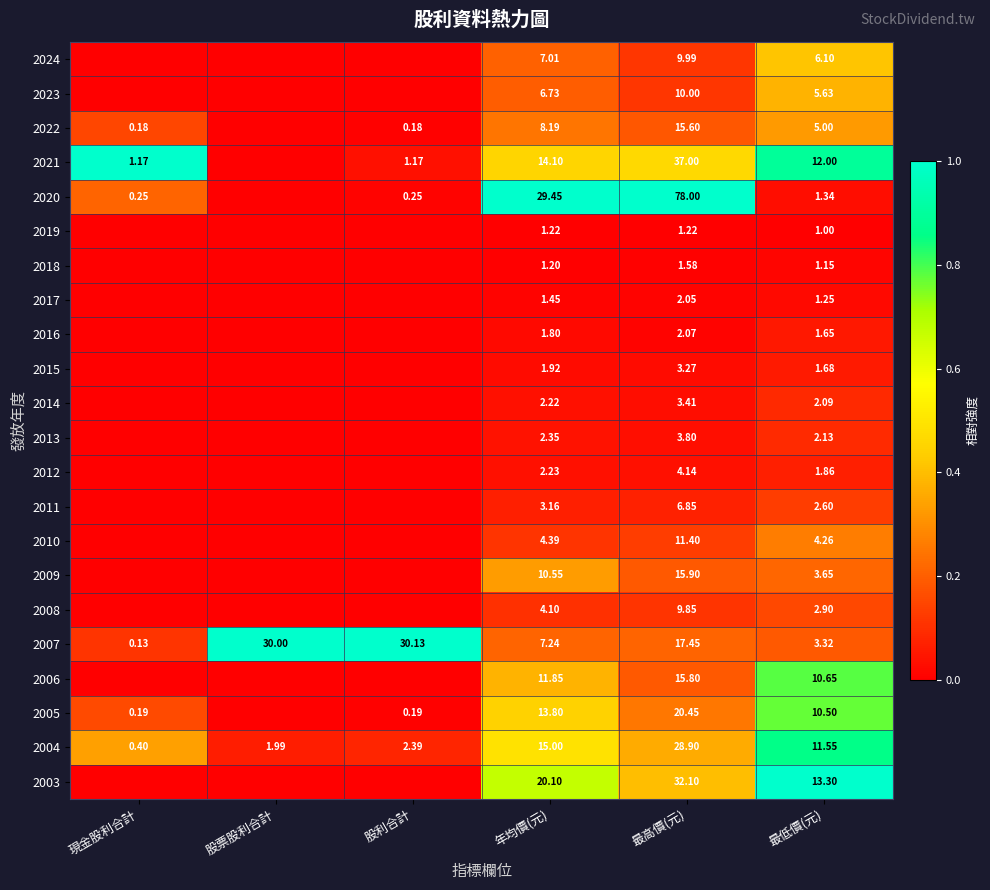

Is the value of 2011 at 年均價(元) greater than the value of 2017 at 年均價(元)?

Yes